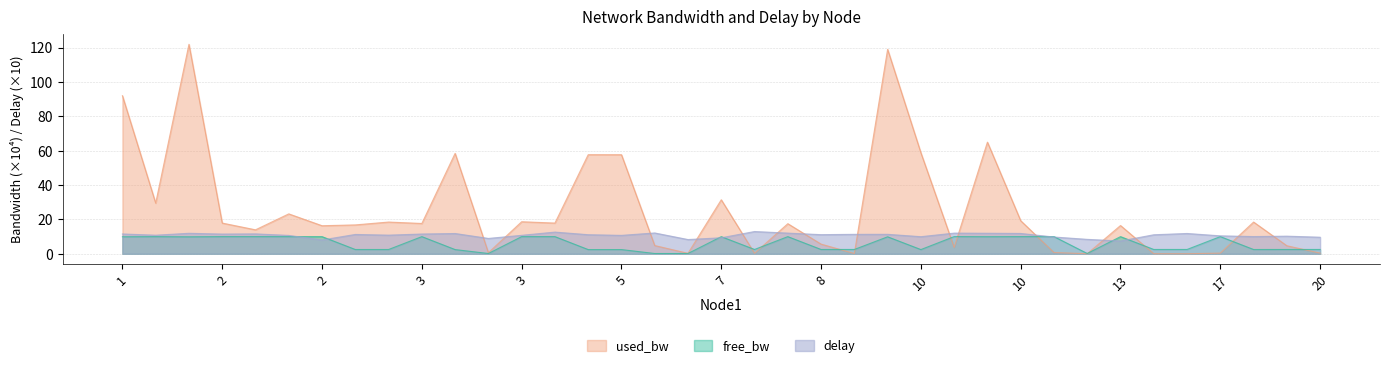

Which has a higher value, 18 or 13?

18